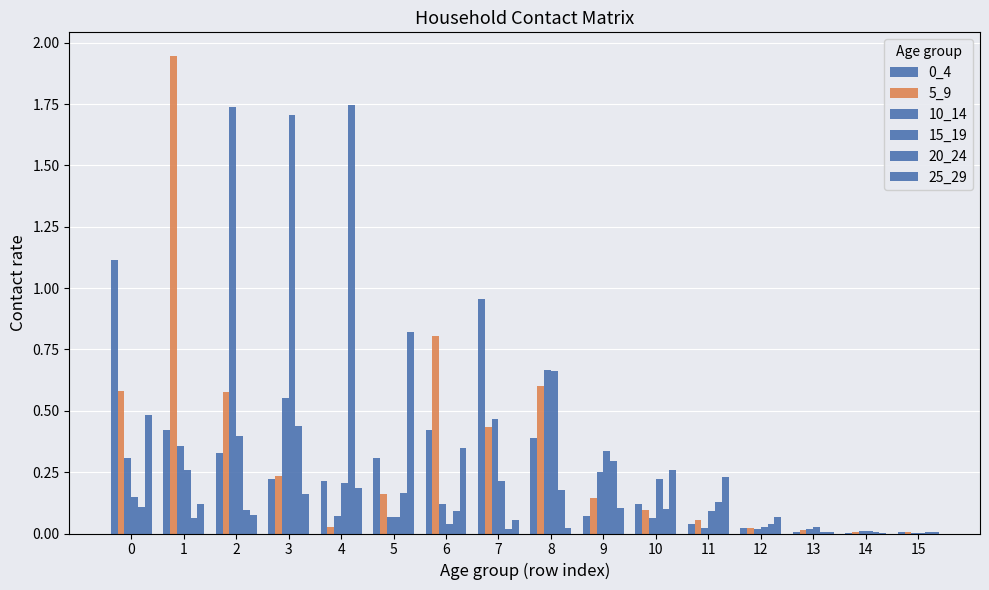

Which series has the largest total across all categories?

5_9